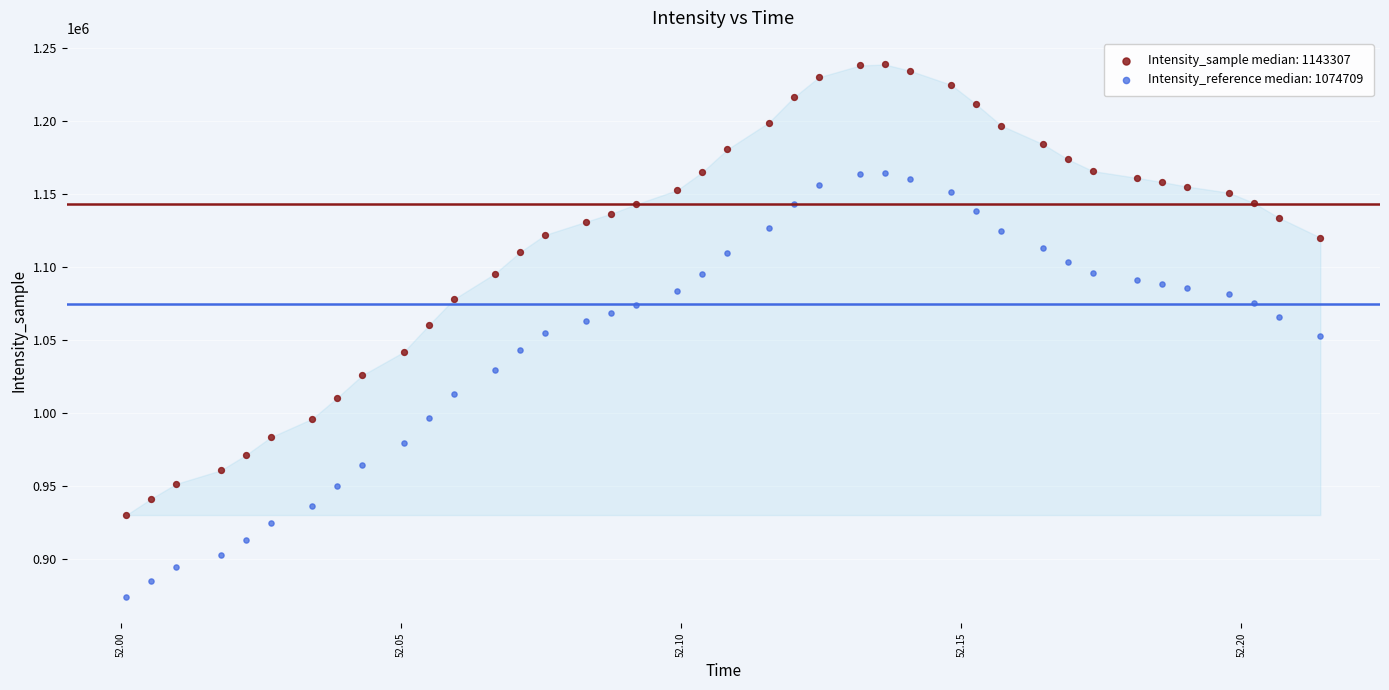

Which series contains the lowest Y value?

Intensity_reference median: 1074709